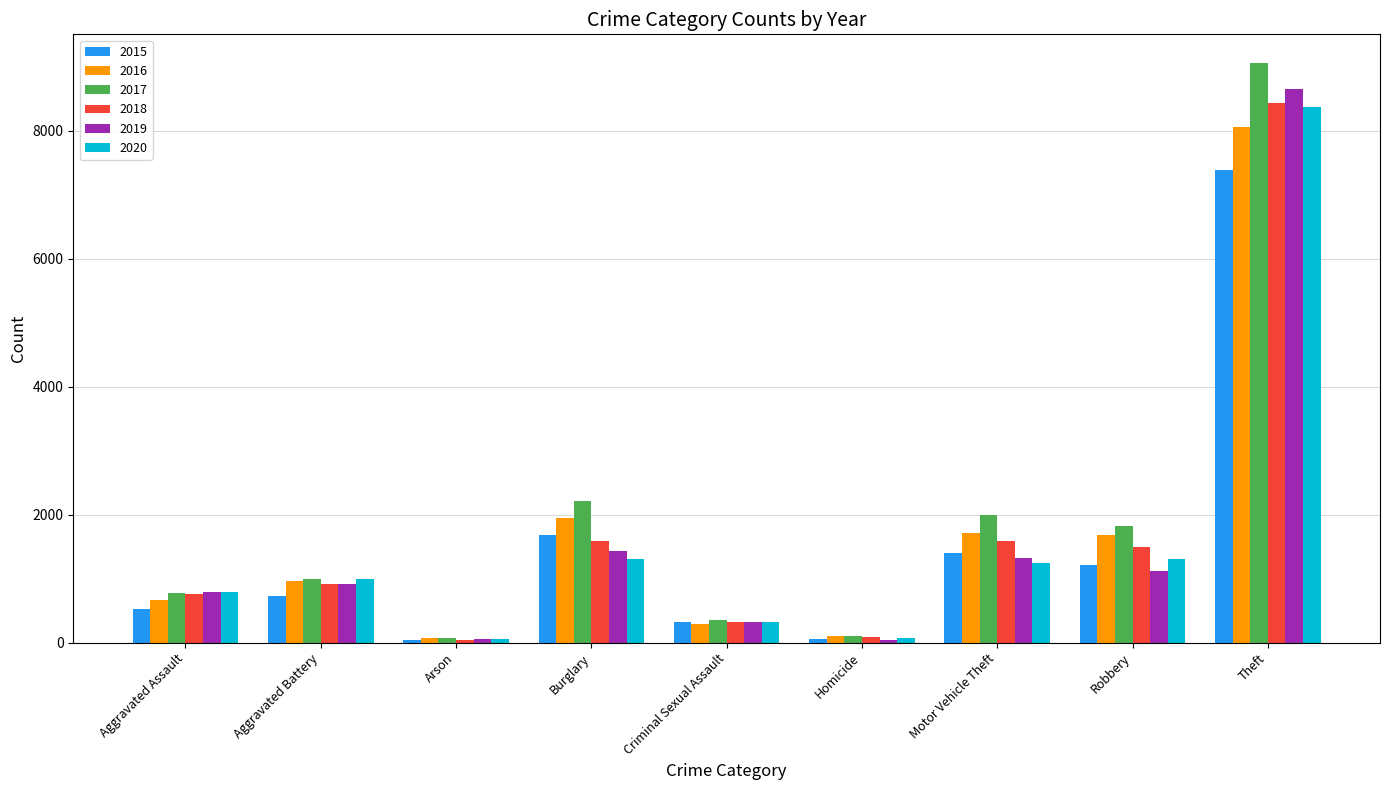

At which category is the sum across all series the highest?

Theft